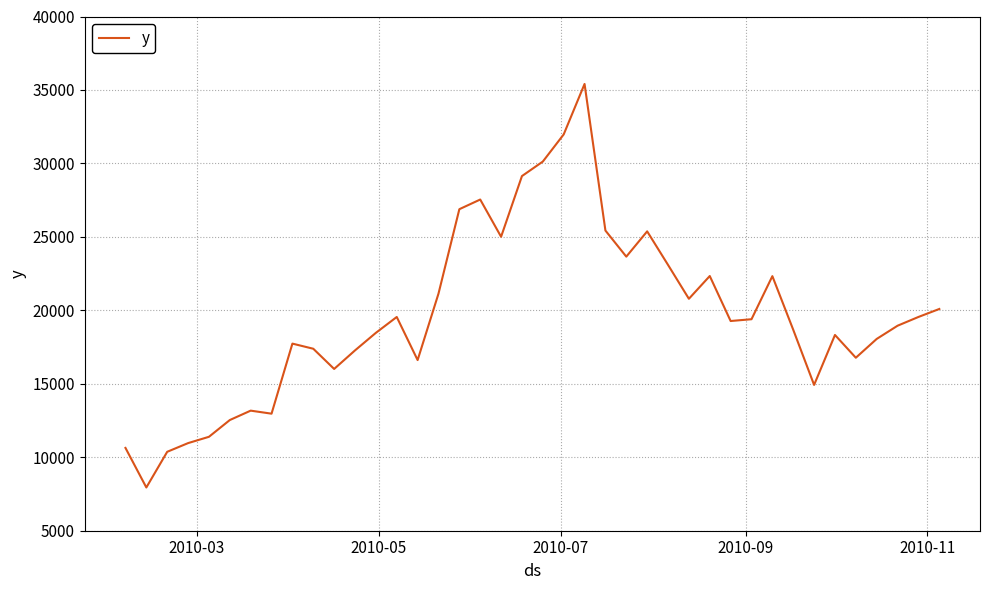

What is the maximum value shown in the chart?

35407.9